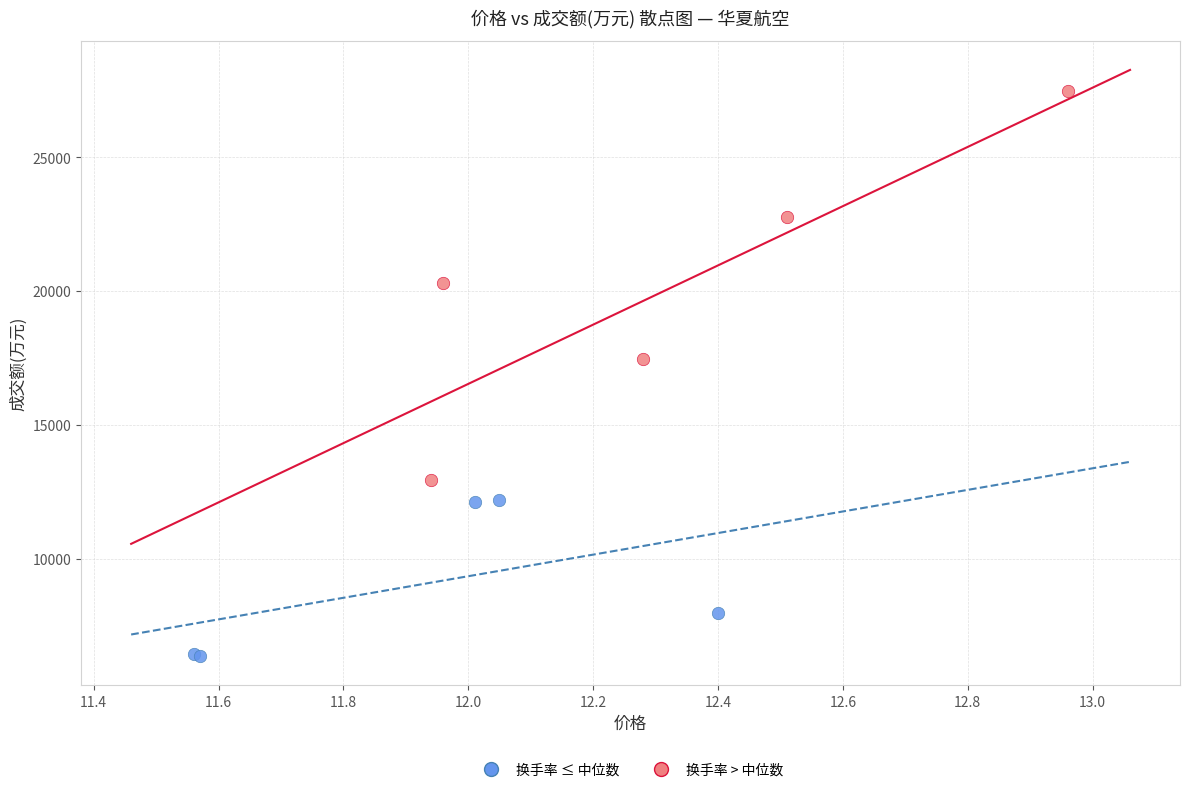

Which series contains the highest Y value?

换手率 > 中位数